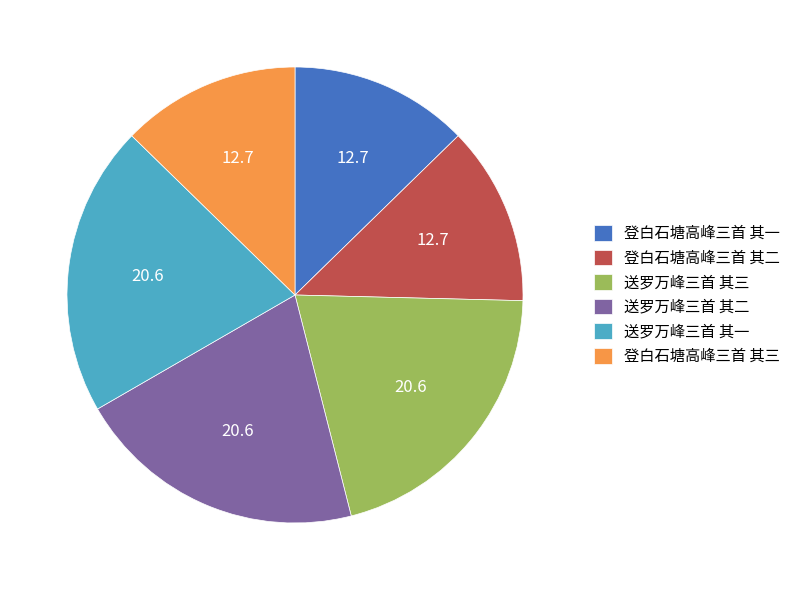

What is the ratio of the value at 送罗万峰三首 其一 to the value at 登白石塘高峰三首 其三?

1.6